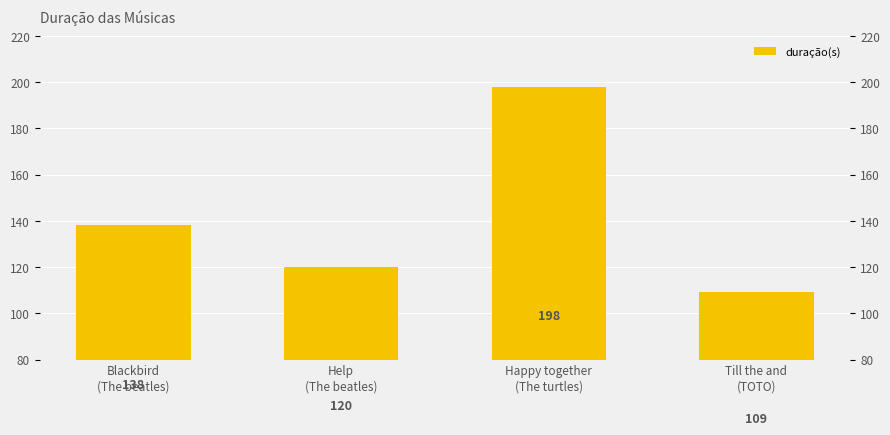

What is the value of the 4th bar from the left?

109